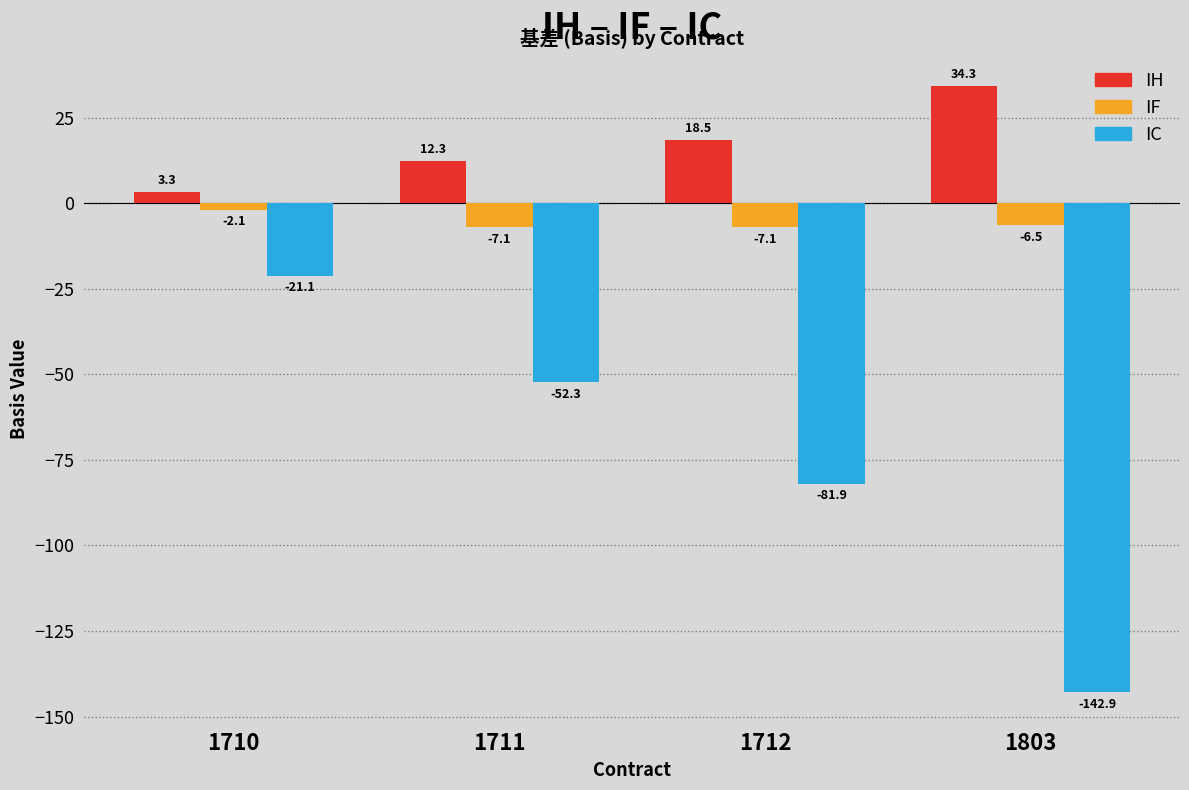

Reading left to right, list all the values displayed in this chart.

IH: 3.3	12.3	18.5	34.3
IF: -2.1	-7.1	-7.1	-6.5
IC: -21.1	-52.3	-81.9	-142.9